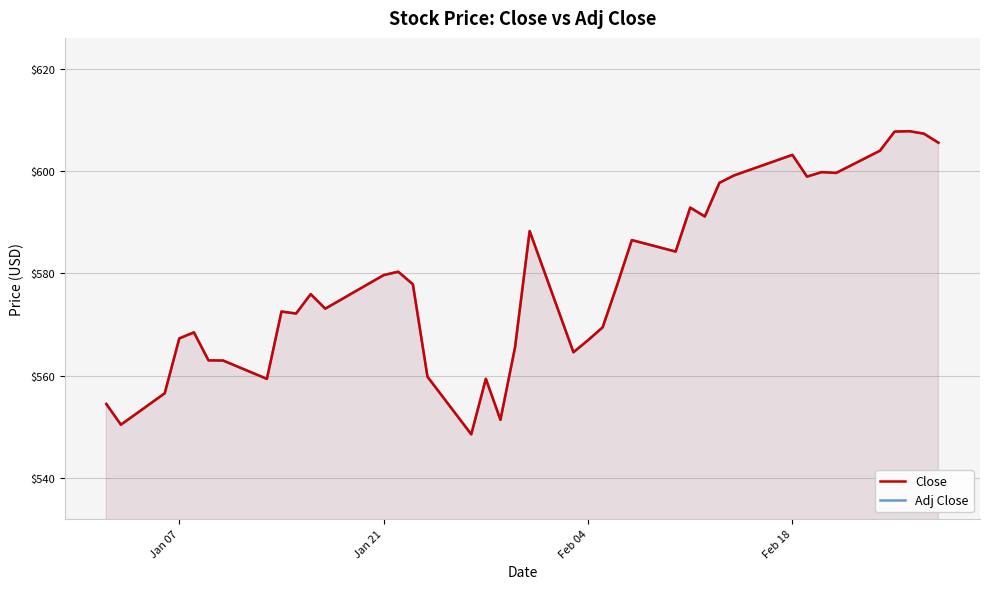

Does the chart display data point markers on the line(s)?

No